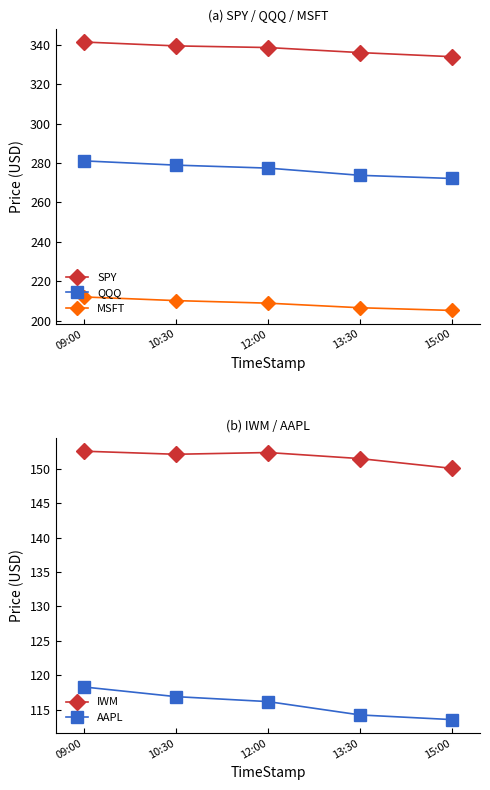

The value of SPY at 12:00 is 338.6. True or false?

True